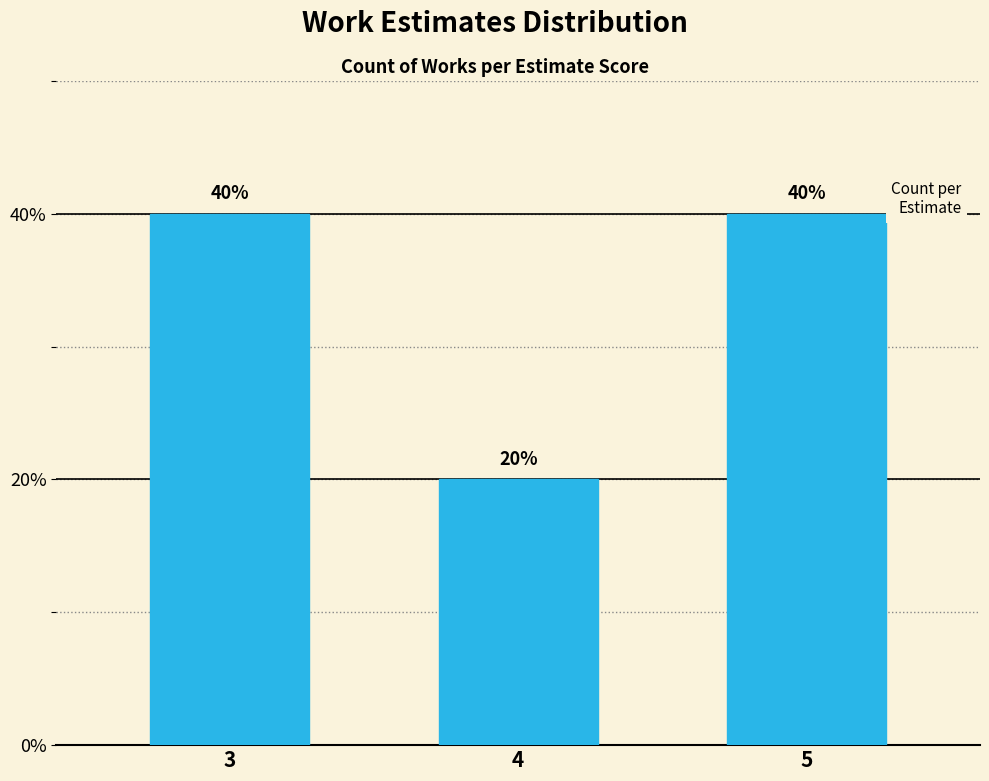

What is the greatest value displayed?

40